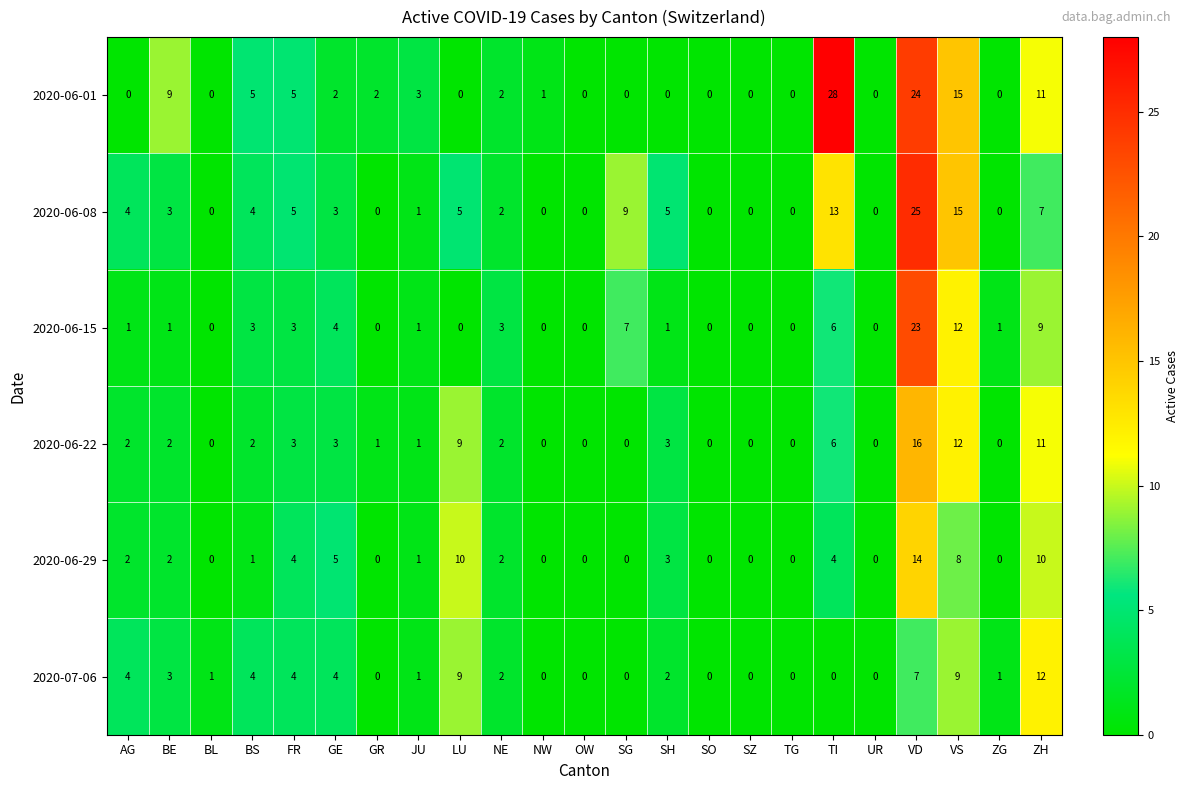

Which series has the largest total across all categories?

2020-06-01